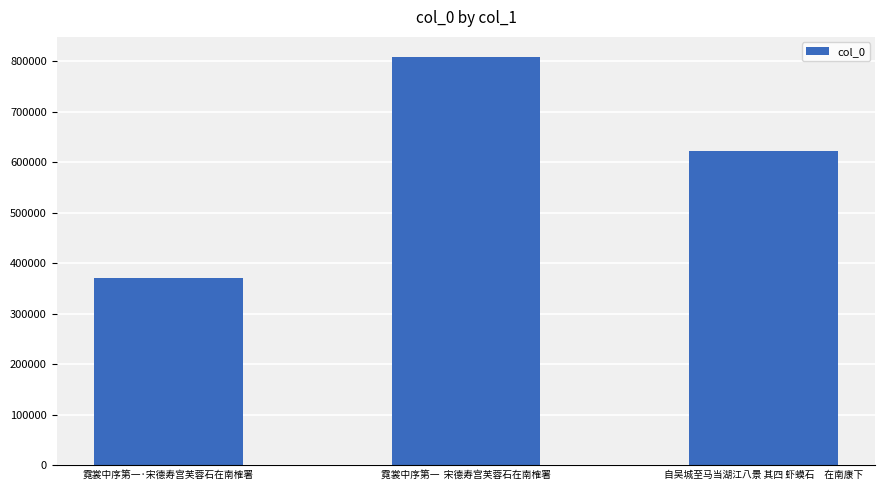

What is the minimum value shown in the chart?

370872